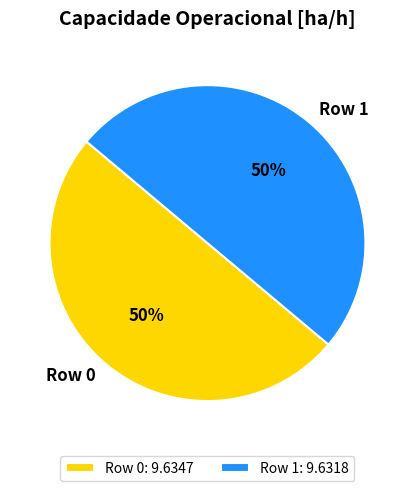

What percentage is the Row 1 slice, to the nearest percent?

50%